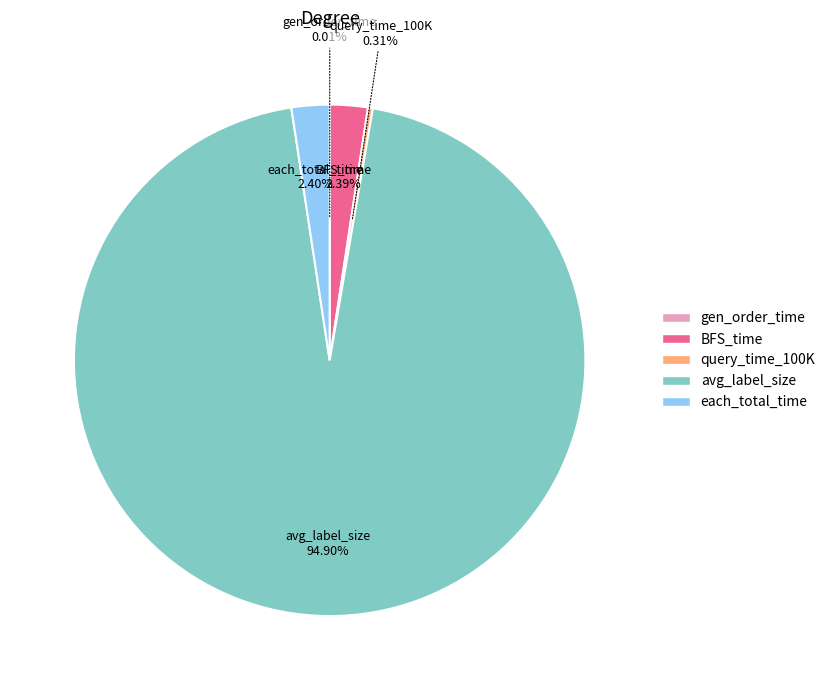

Rank the categories by value from highest to lowest.

avg_label_size, each_total_time, BFS_time, query_time_100K, gen_order_time